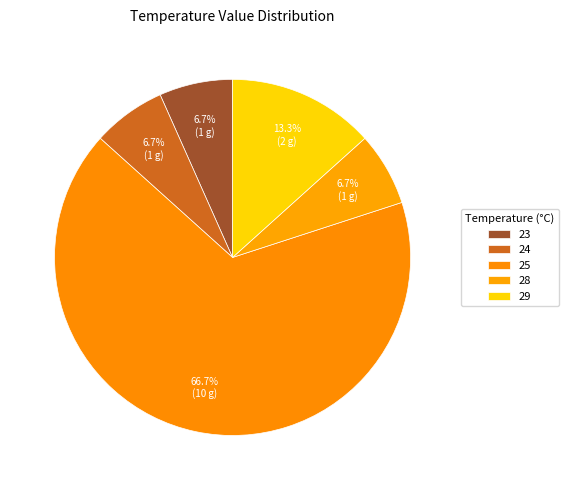

Count the number of slices in the pie.

5